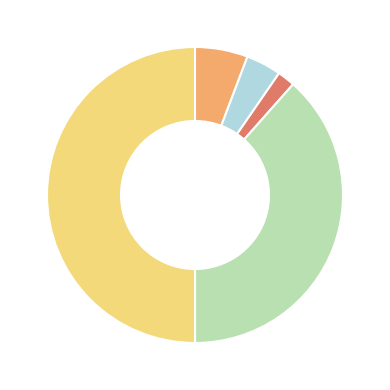

Which category has the biggest portion of the pie?

Theft